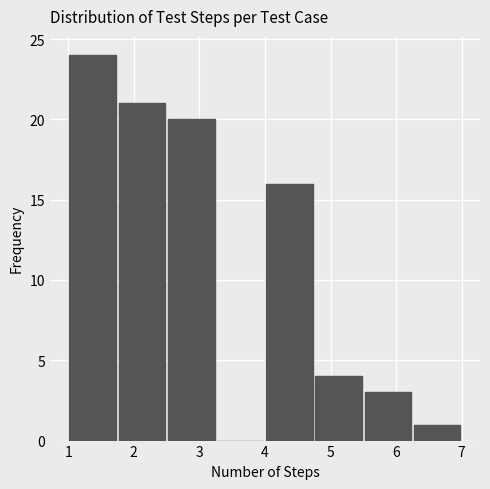

Which range on the x-axis has the tallest bar?

1.00 to 1.75